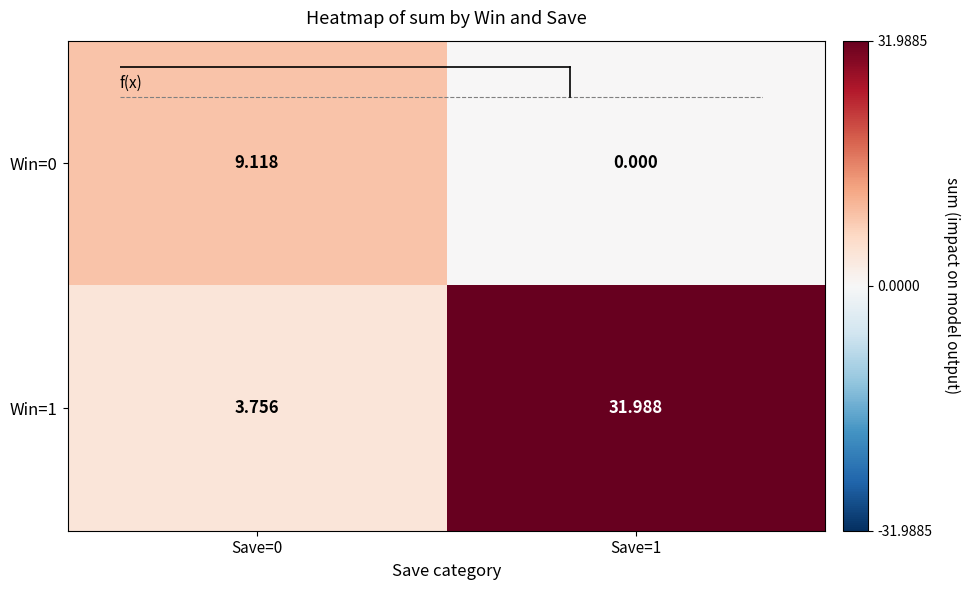

What is the spread (max minus min) of values at Save=1?

32.0